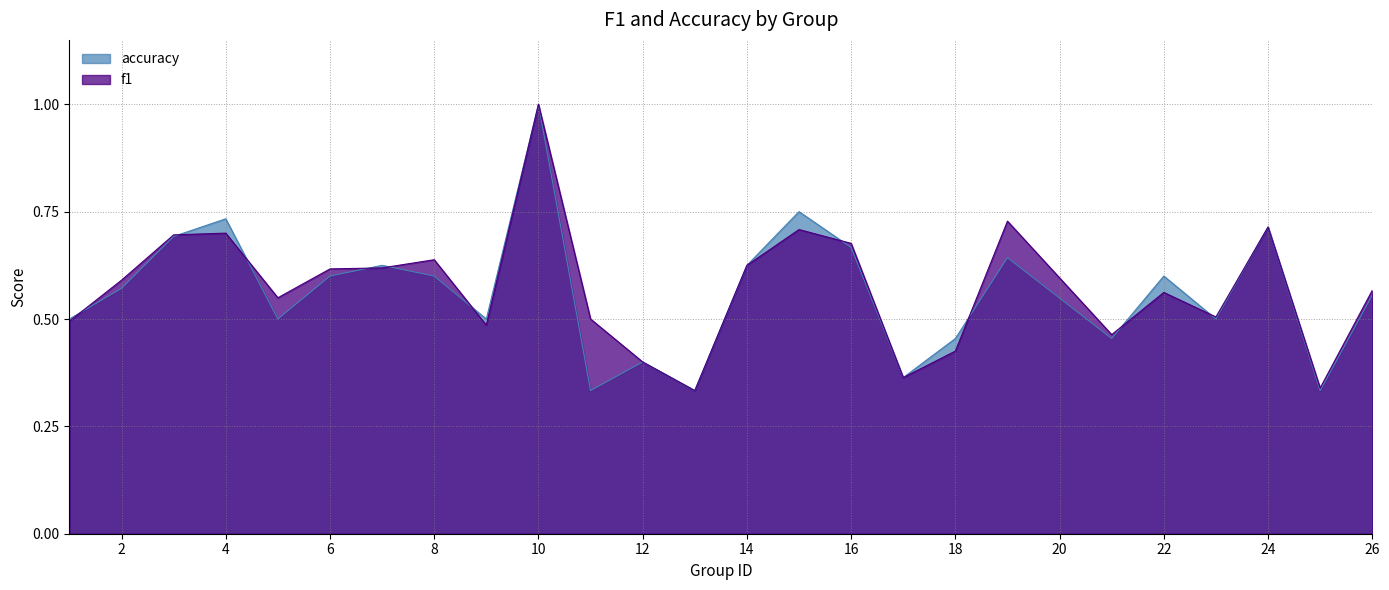

At which category is the sum across all series the highest?

10